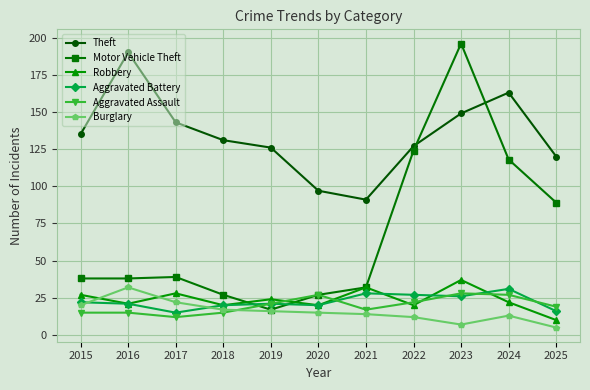

Which series has the largest total across all categories?

Theft